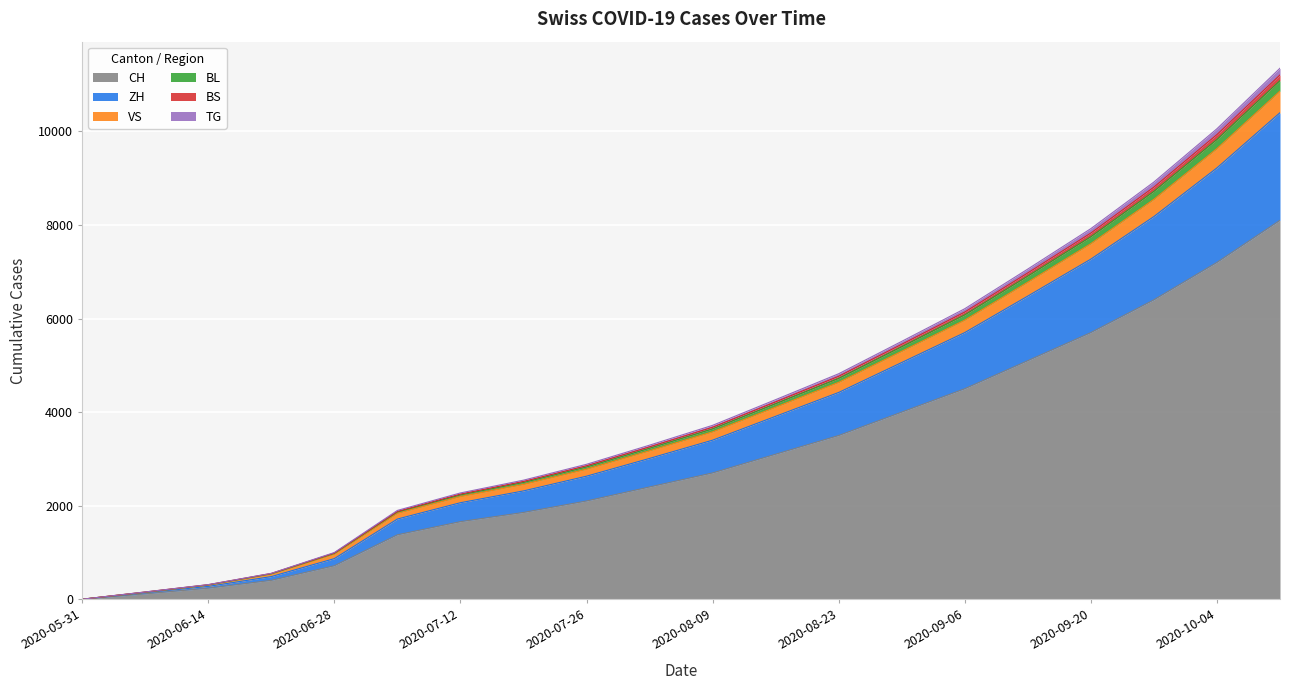

What is the value of the BL point at the 4th from the left?

553